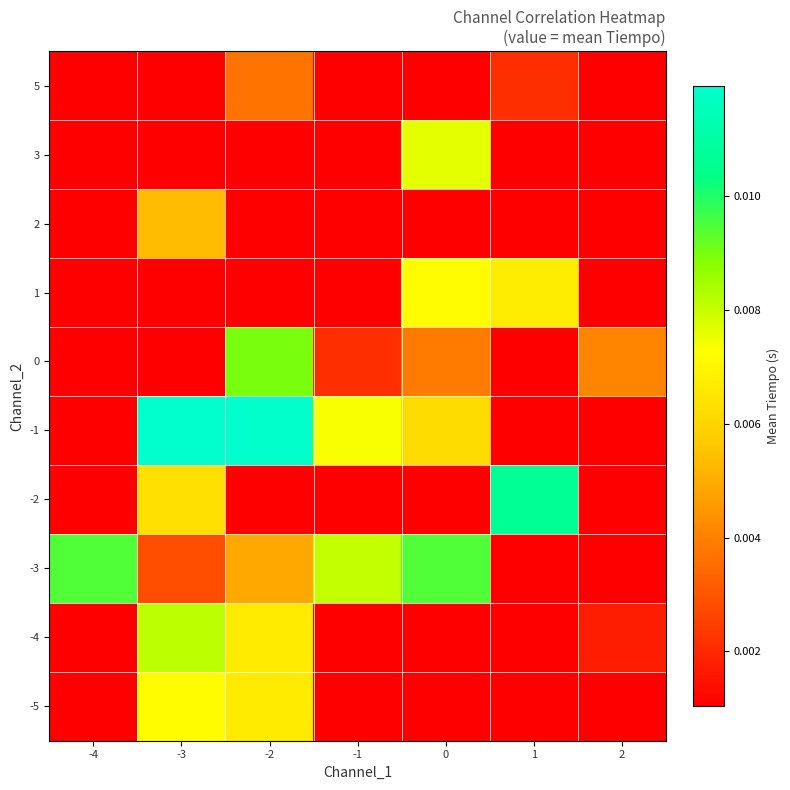

Count the number of data series in this chart.

10